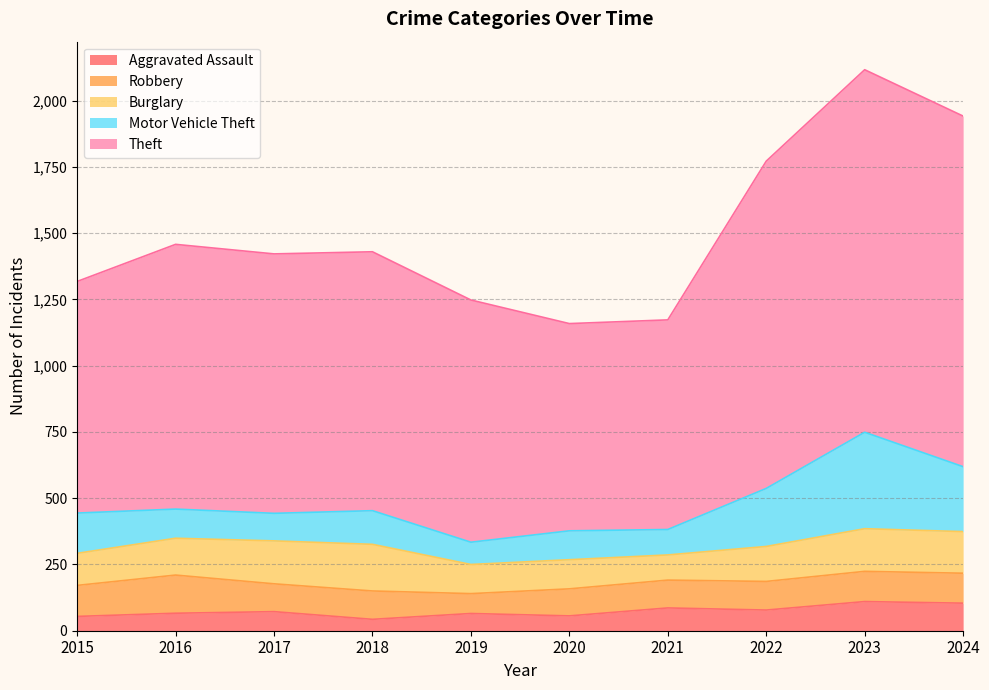

What is the difference between the highest and lowest values at 2021?

705